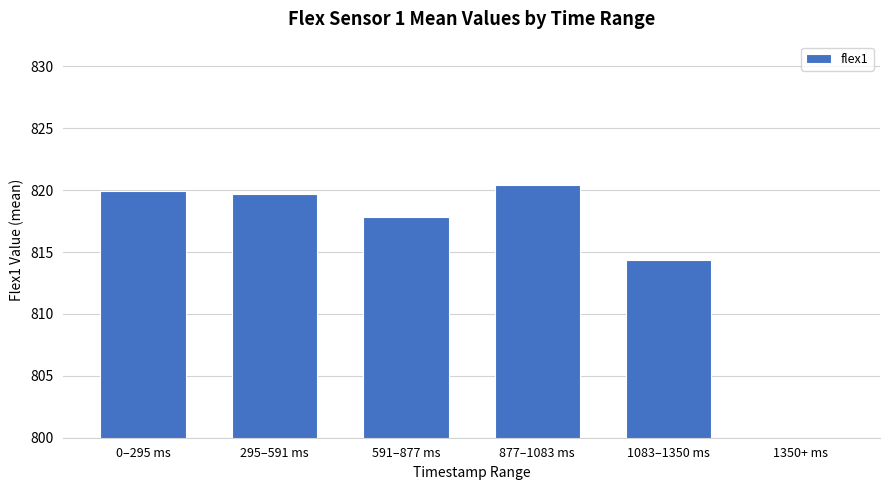

Rank the categories by value from highest to lowest.

877–1083 ms, 0–295 ms, 295–591 ms, 591–877 ms, 1083–1350 ms, 1350+ ms